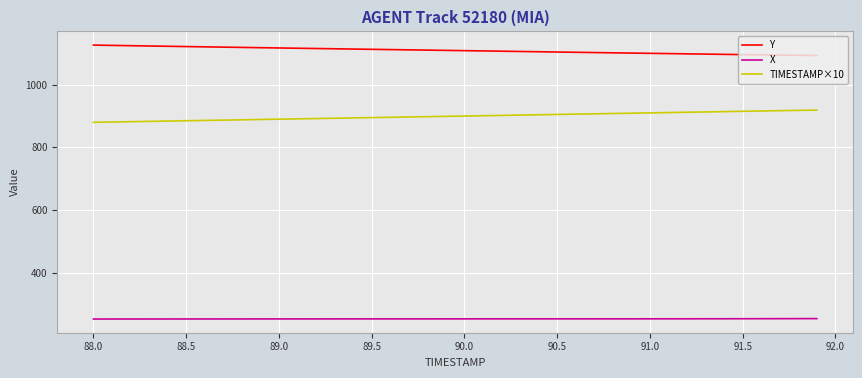

What is the maximum value shown in the chart?

1125.5